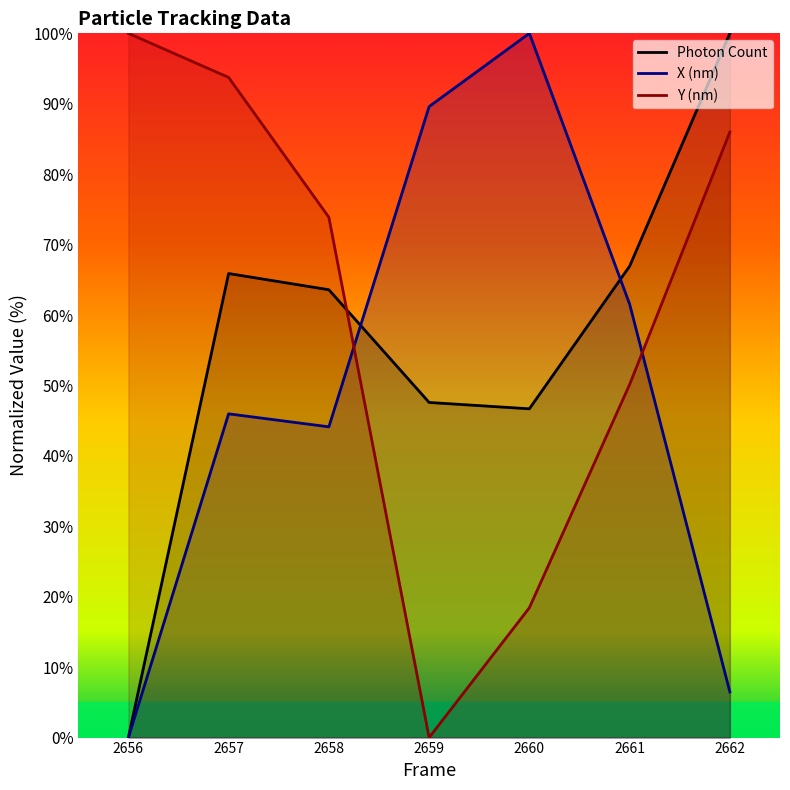

What is the value of the Photon Count point at the 2nd from the left?

65.9